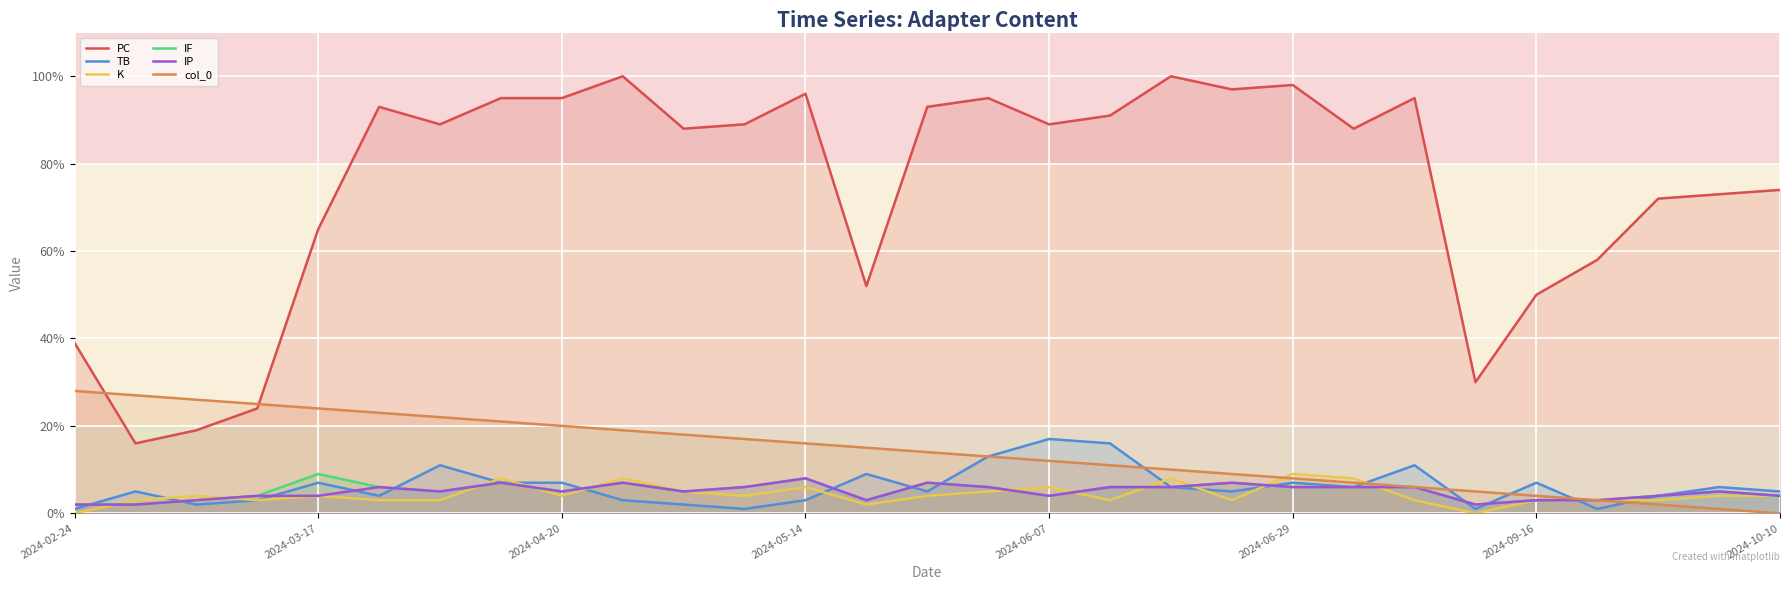

Which series changed the most between 11 and 25?

PC